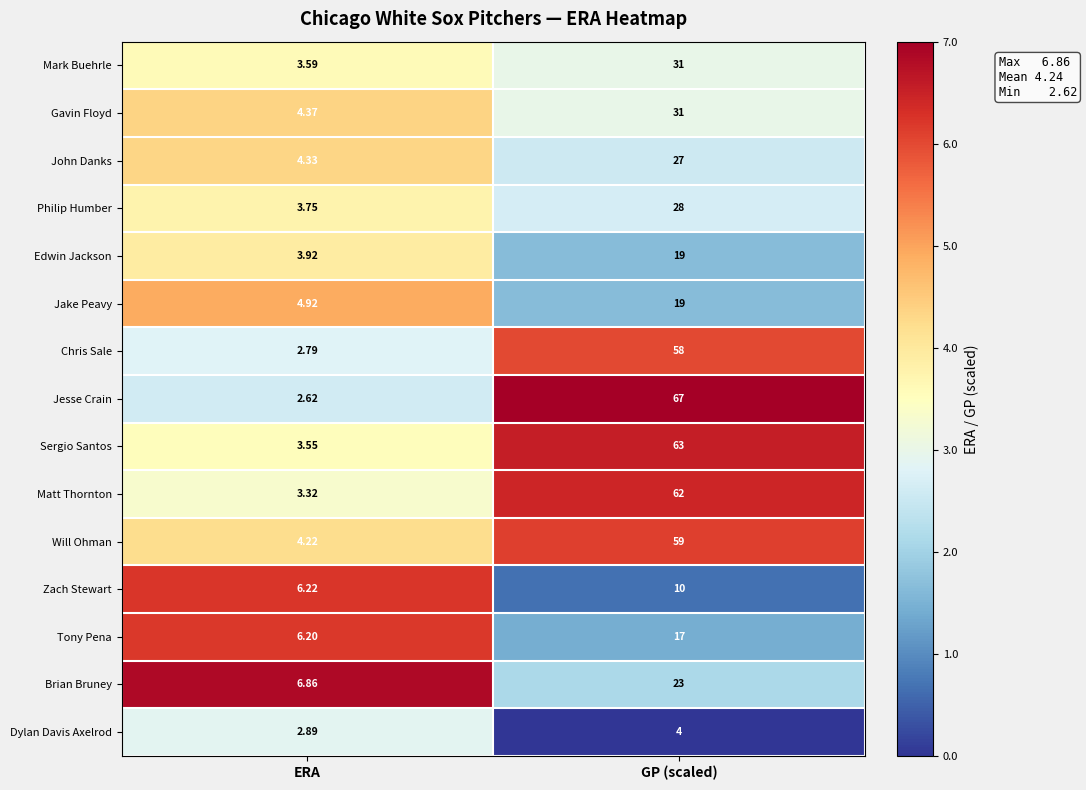

At which category is the sum across all series the highest?

GP (scaled)